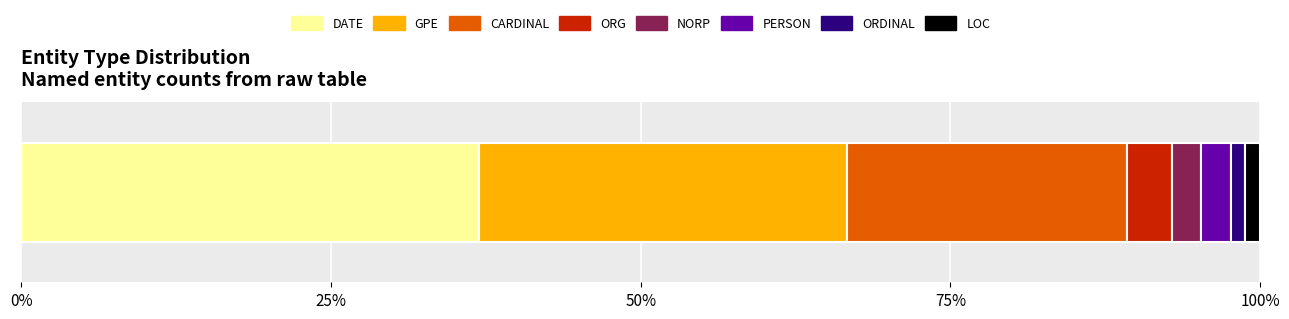

What is the highest value of the DATE series?

36.9